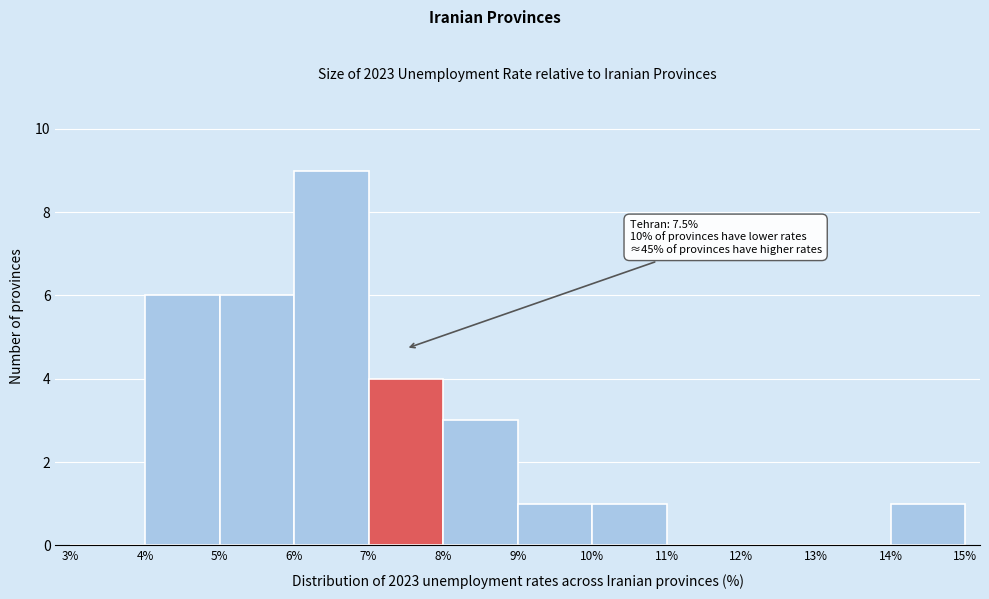

Which range on the x-axis has the tallest bar?

6% to 7%